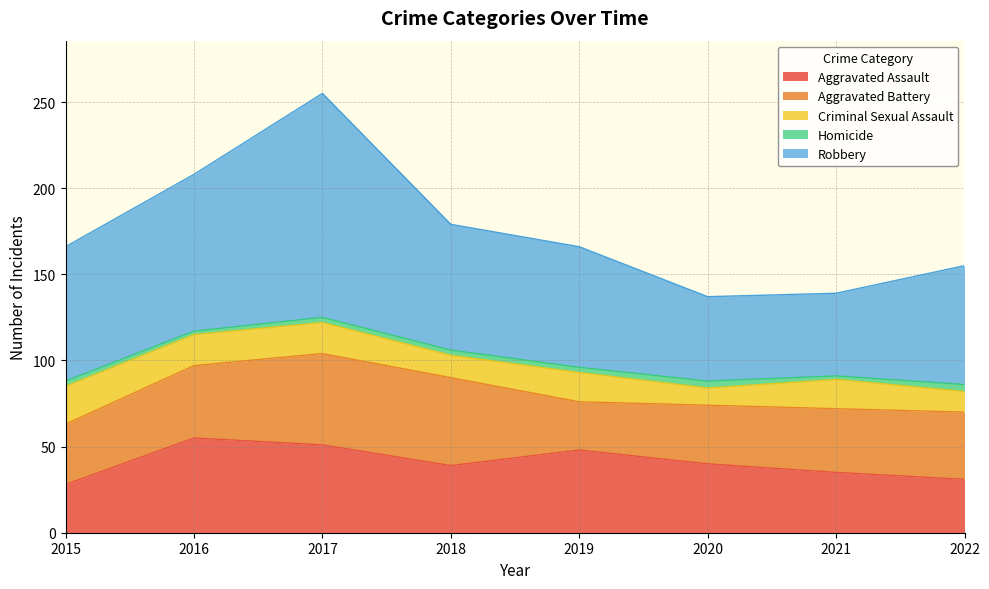

Where is the first local minimum for Robbery?

2021